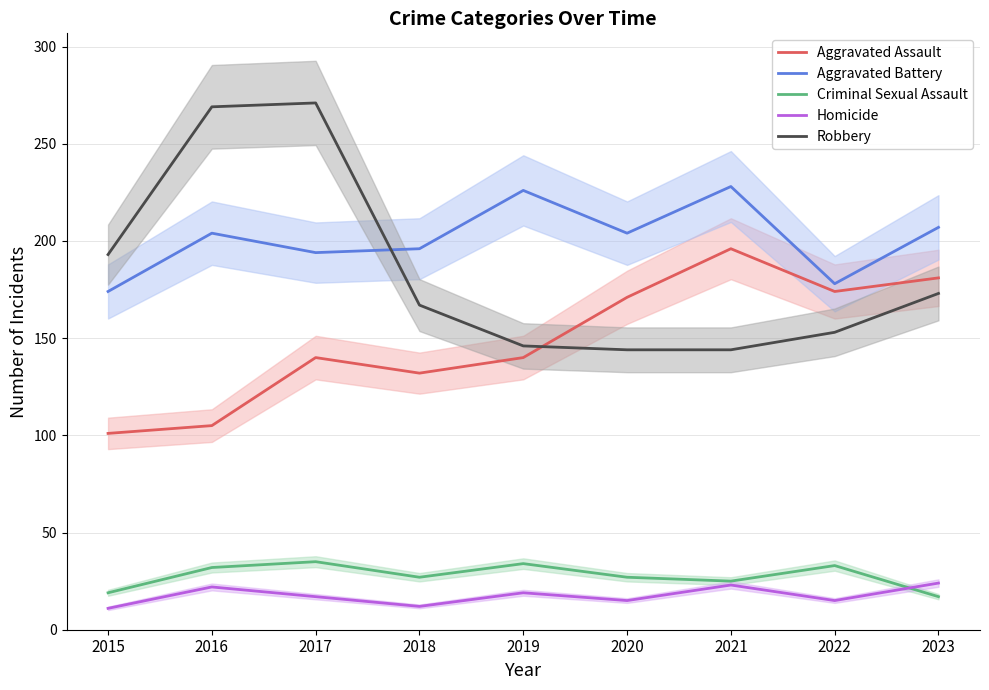

At which category does Homicide reach its first local valley?

2018